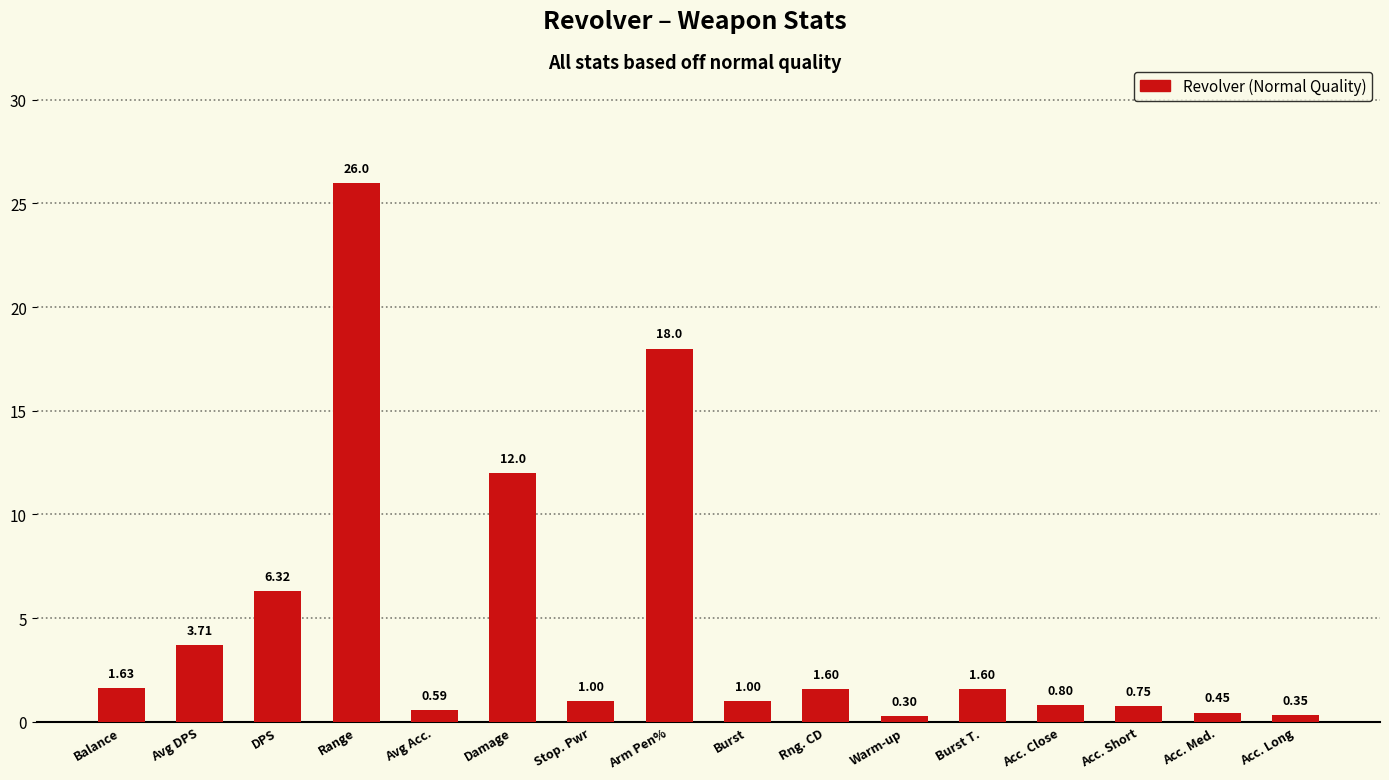

Where does the data first go above 1?

Balance